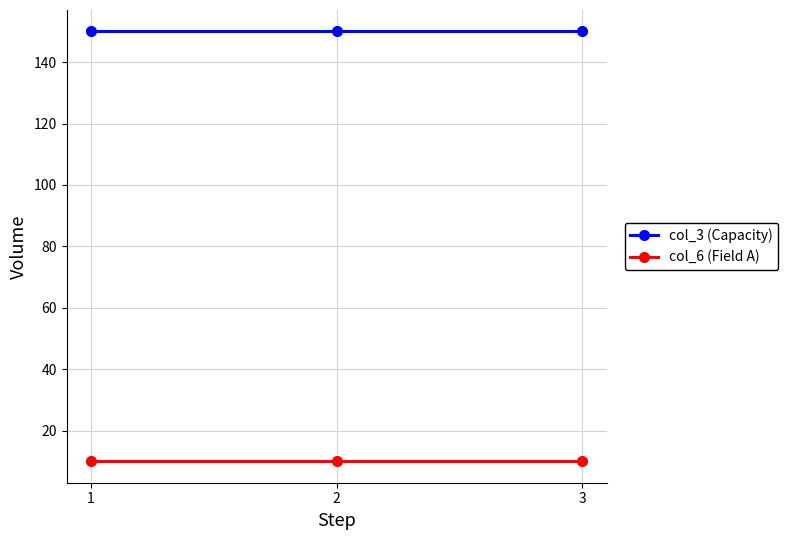

What is the difference between the highest and lowest values at 2?

140